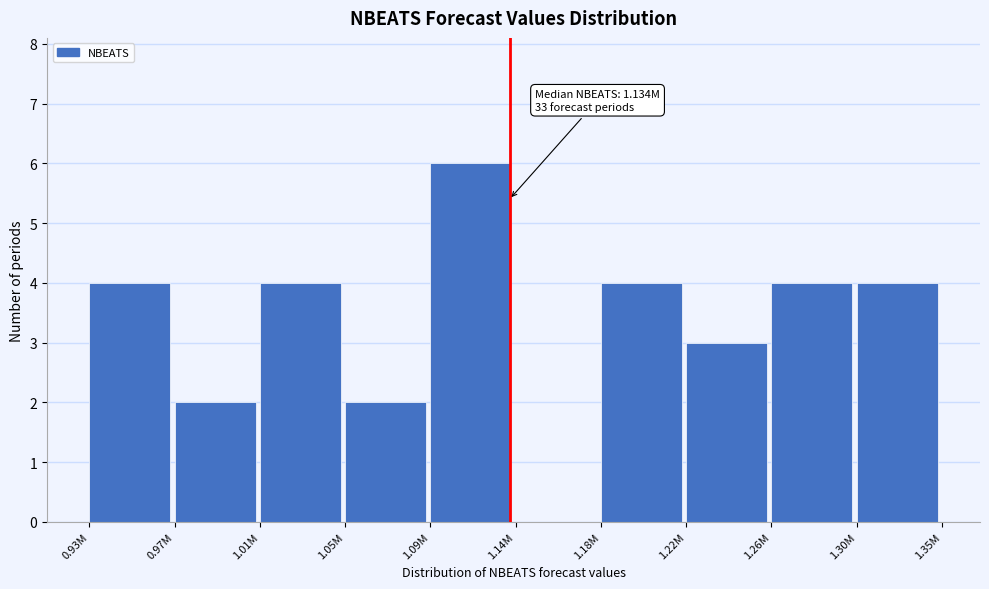

Reading left to right, list all the values displayed in this chart.

0.93M=4	0.97M=2	1.01M=4	1.05M=2	1.09M=6	1.14M=0	1.18M=4	1.22M=3	1.26M=4	1.30M=4